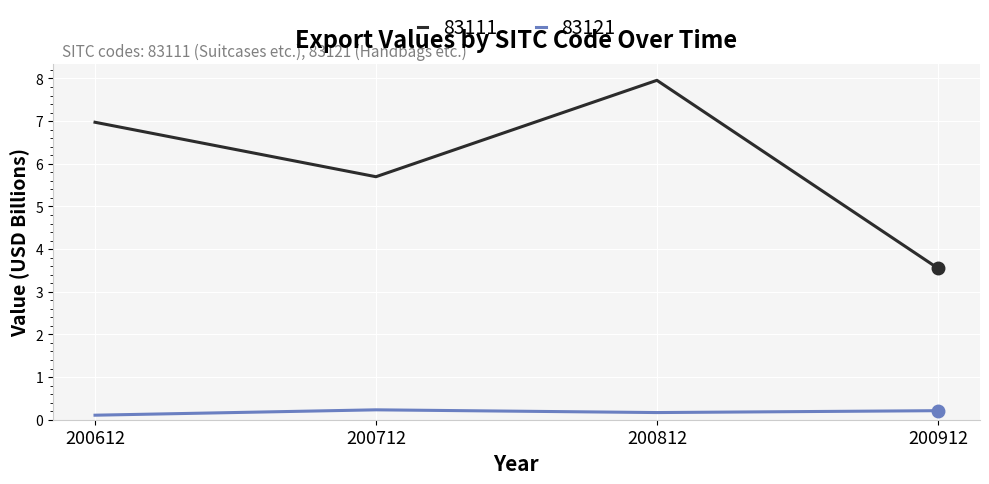

What is the greatest value displayed?

8.0